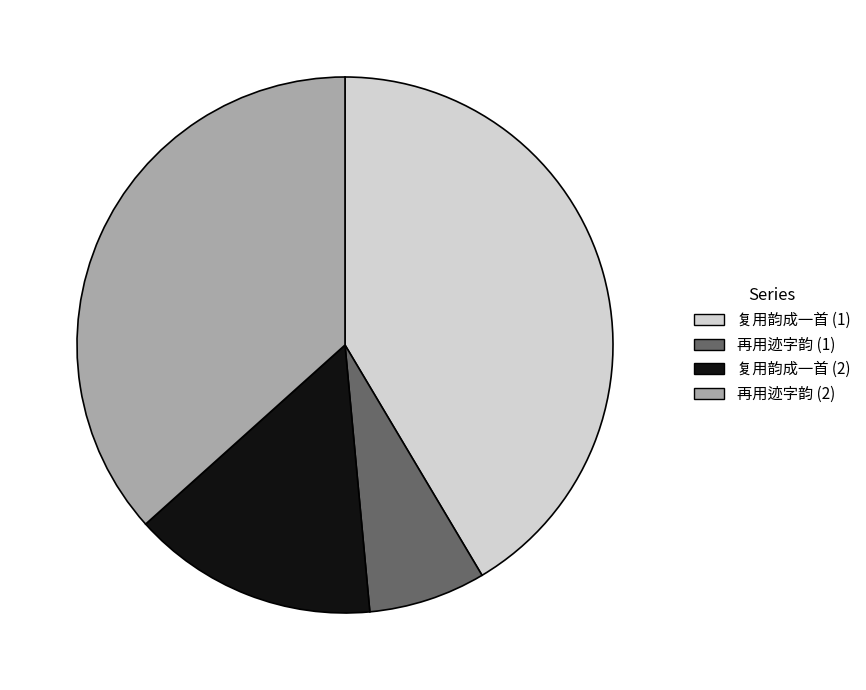

Is there a majority slice in this chart?

No